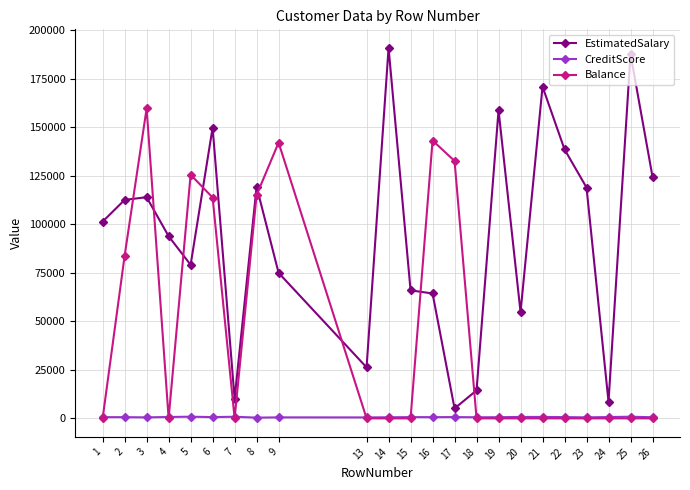

True or false: EstimatedSalary has more than 0 interior local peaks.

True